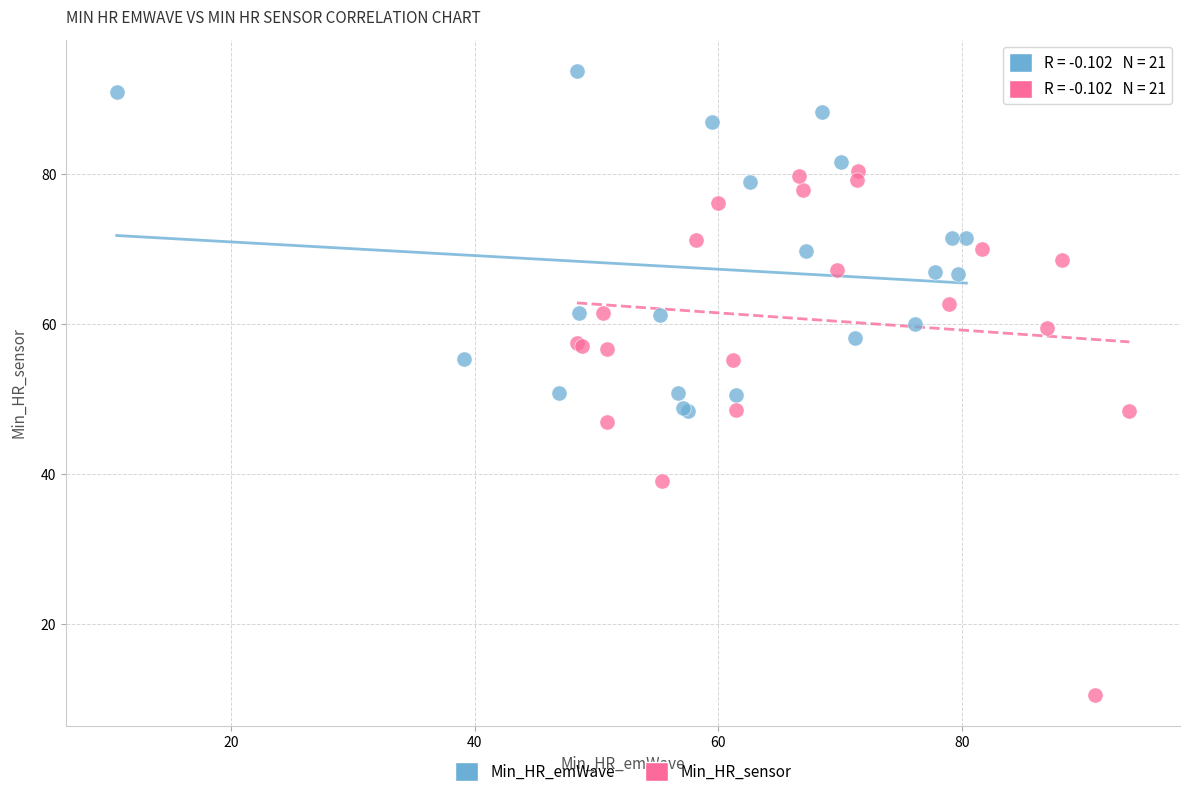

What are all the series names shown in the legend?

Min_HR_emWave, Min_HR_sensor